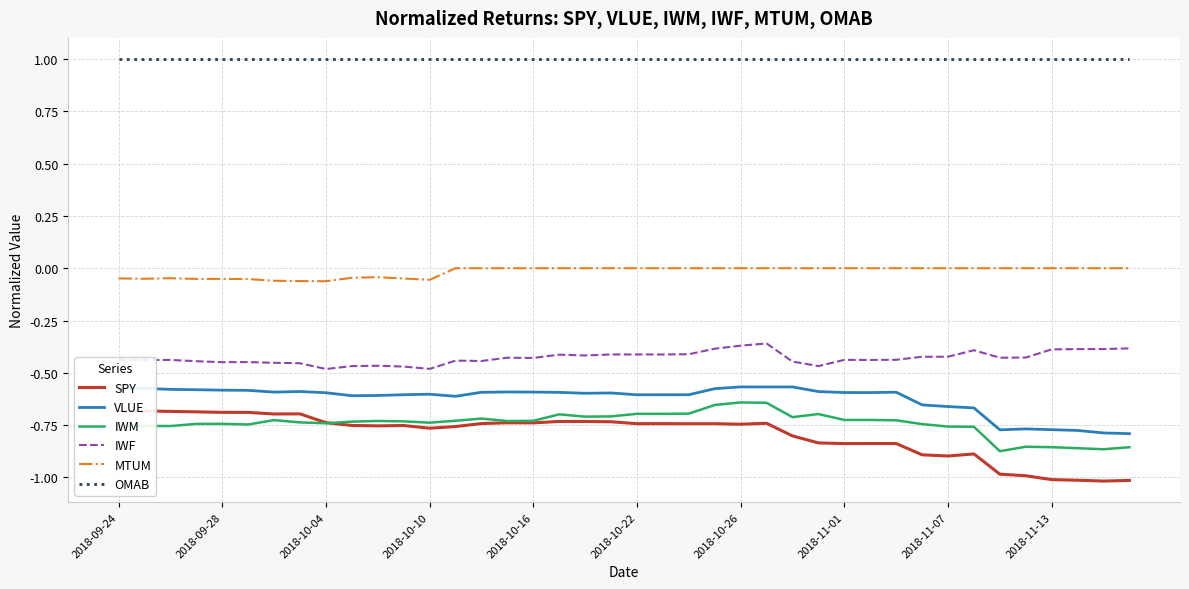

True or false: IWM has a value of -0.3 at 37.

False